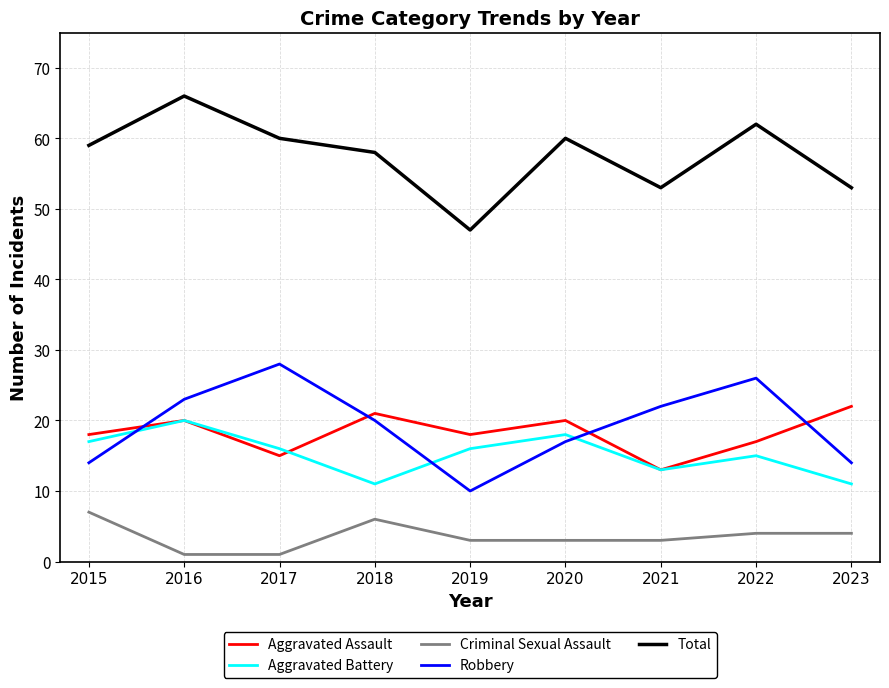

Is the value of Aggravated Battery at 2015 greater than the value of Robbery at 2023?

Yes